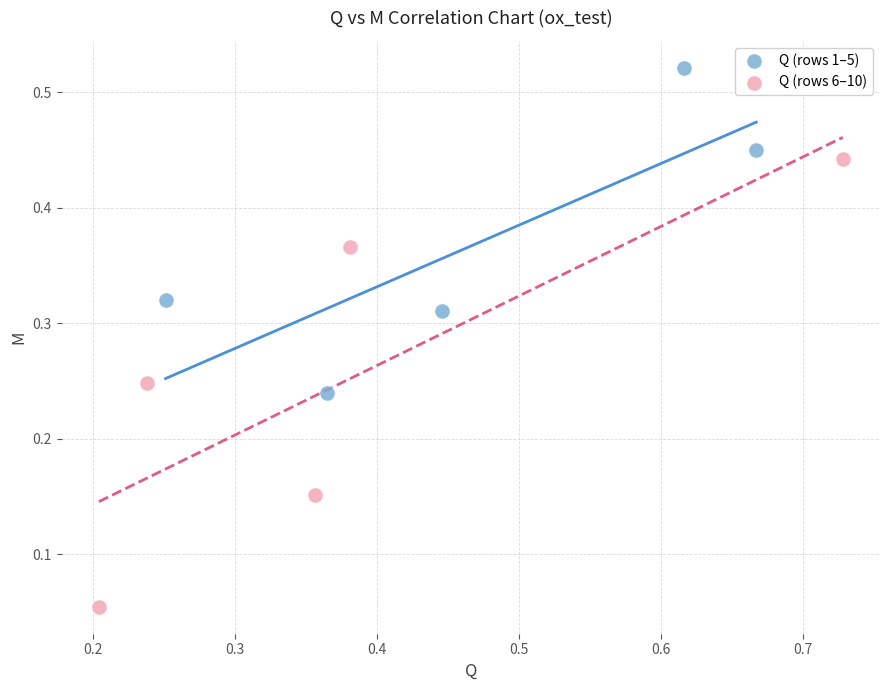

Which series reaches the minimum Y coordinate?

Q (rows 6–10)